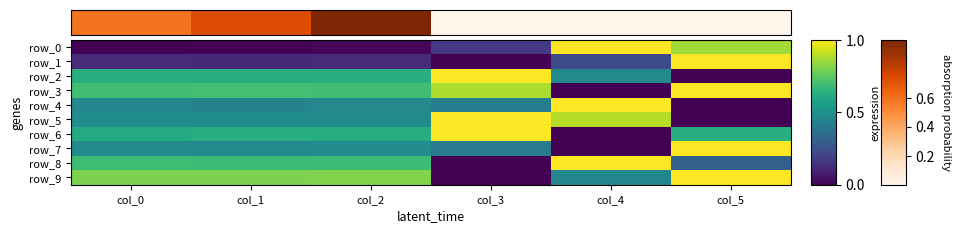

What is the difference between the row_8 values at col_1 and col_5?

0.4